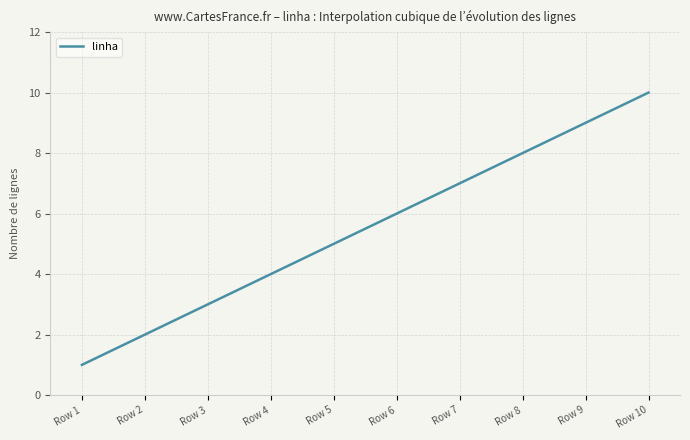

What is the greatest value displayed?

10.0